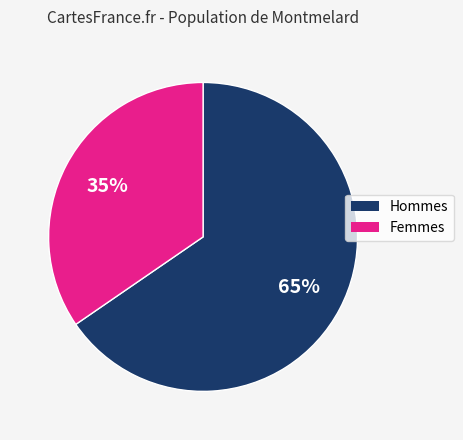

Is Hommes the majority of the pie?

Yes